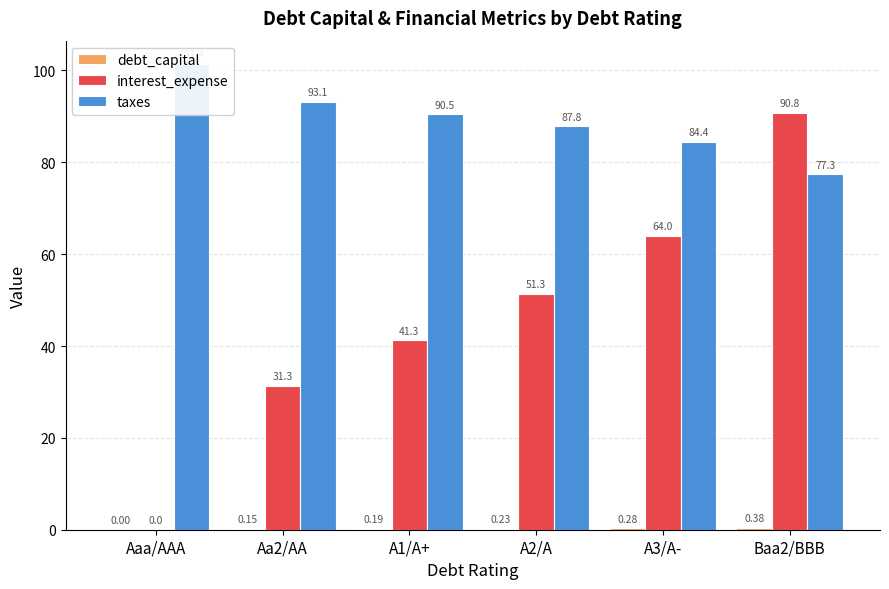

What is the sum of all interest_expense values?

278.8